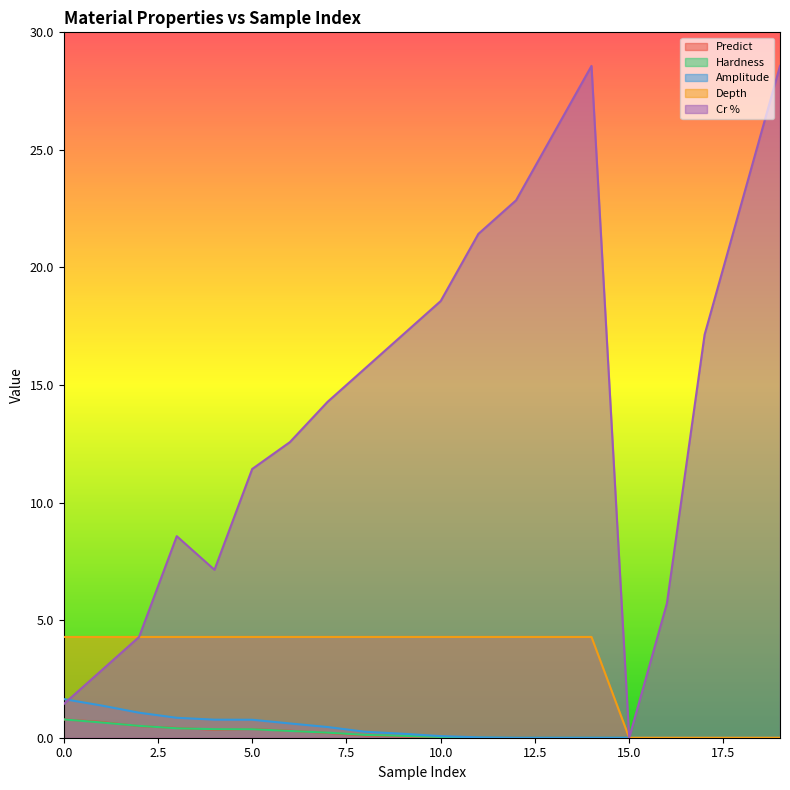

What is the difference between the highest and lowest values at 3?

8.2